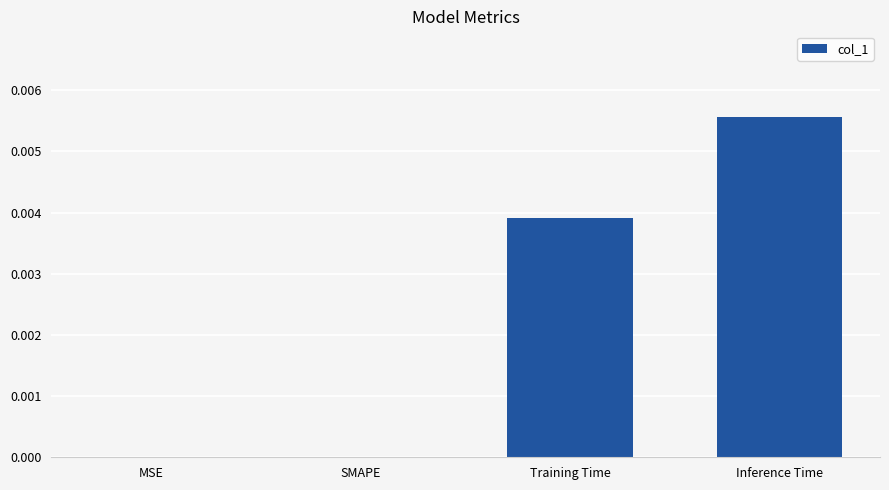

The chart shows a value of 0.0 at Inference Time. True or false?

True